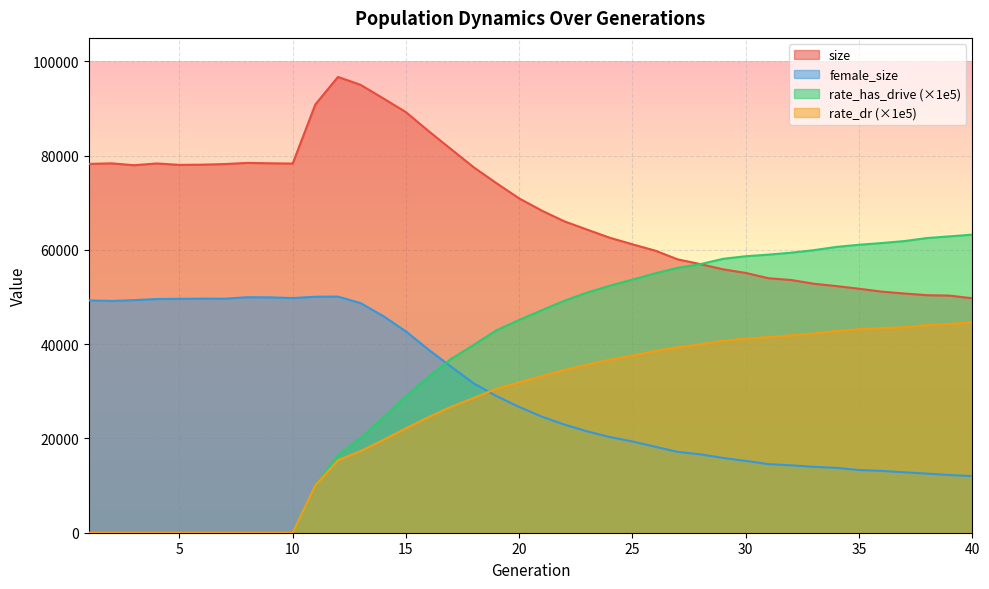

What is the difference between the maximum and minimum values in the rate_dr series?

44663.9